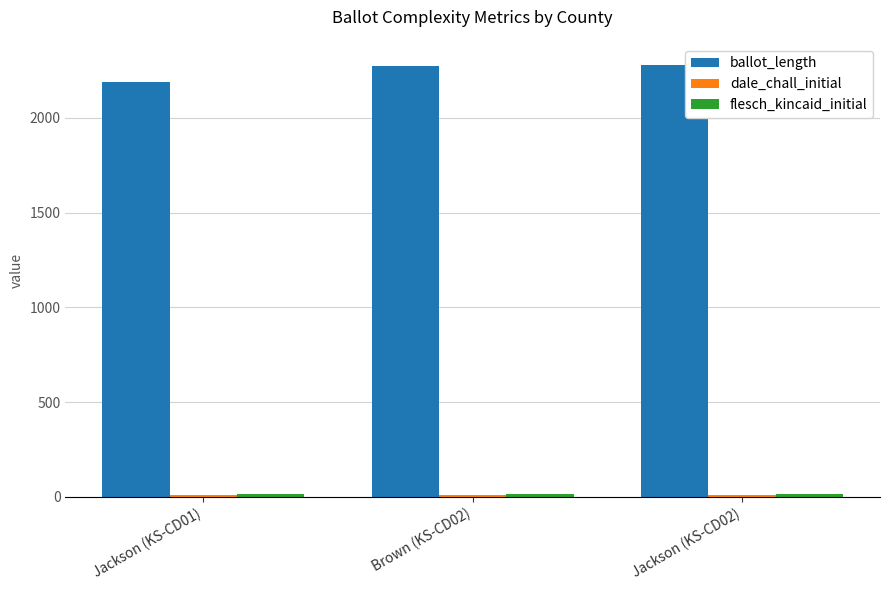

Count the number of categories in the chart.

3